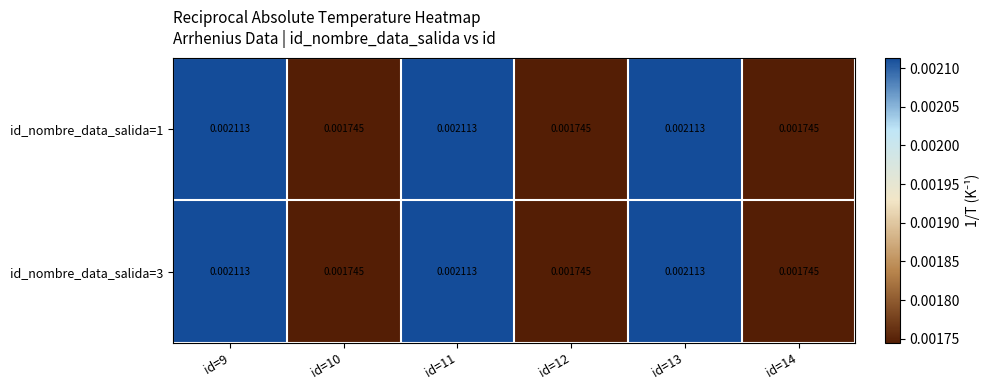

Rank the series at id=13 from highest to lowest value.

id_nombre_data_salida=1, id_nombre_data_salida=3